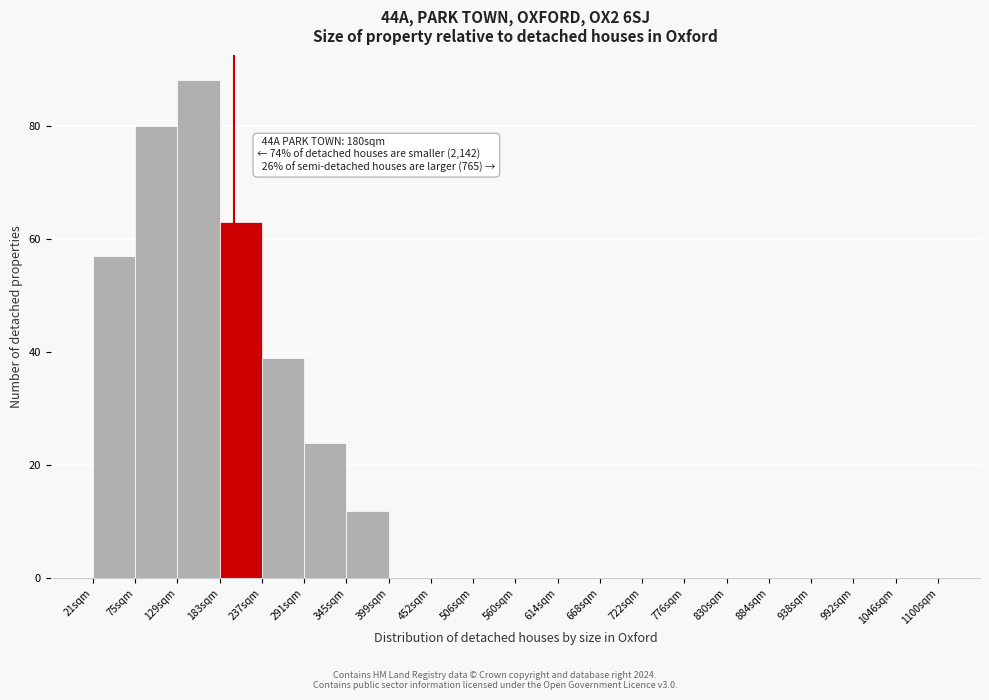

Reading right to left, extract all data points from this chart.

1046sqm=0	992sqm=0	938sqm=0	884sqm=0	830sqm=0	776sqm=0	722sqm=0	668sqm=0	614sqm=0	560sqm=0	506sqm=0	452sqm=0	399sqm=0	345sqm=12	291sqm=24	237sqm=39	183sqm=63	129sqm=88	75sqm=80	21sqm=57